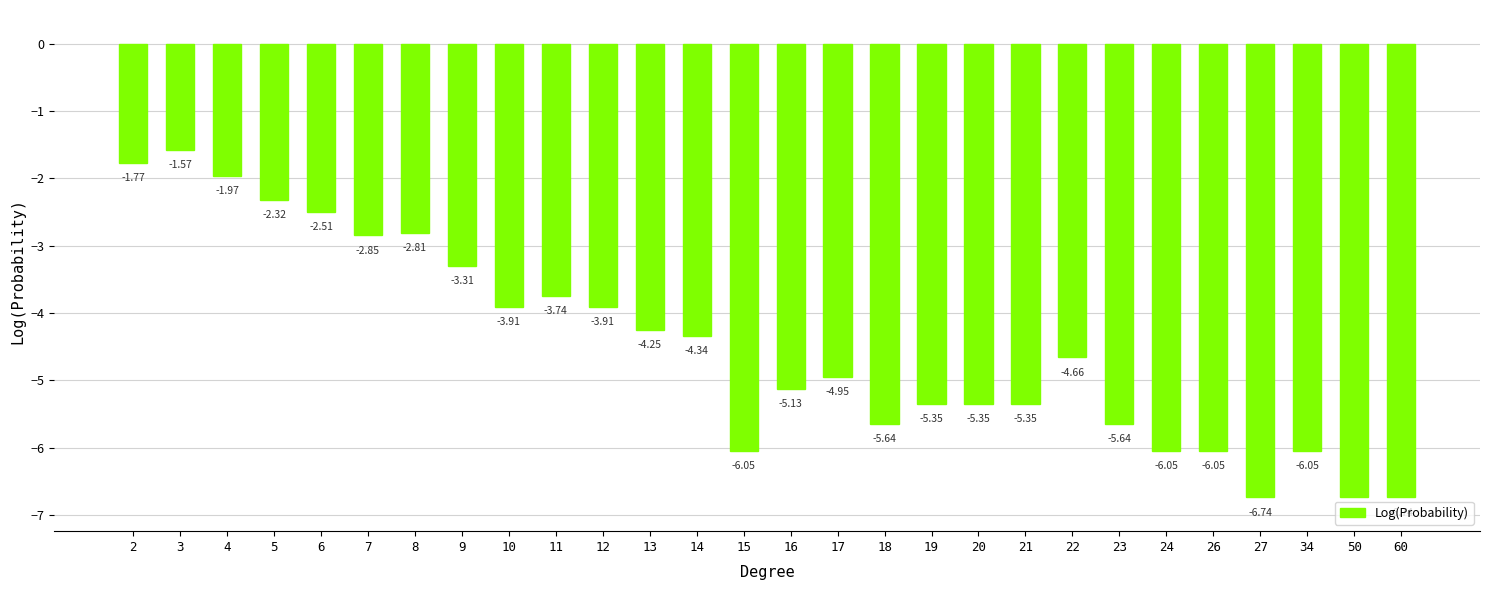

What is the change in value from 12 to 22?

-0.8